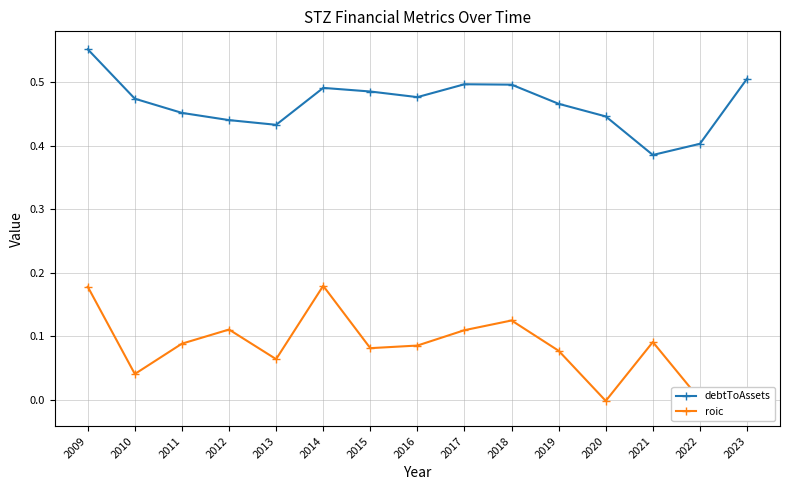

Which series changed the most between 2013 and 2015?

debtToAssets